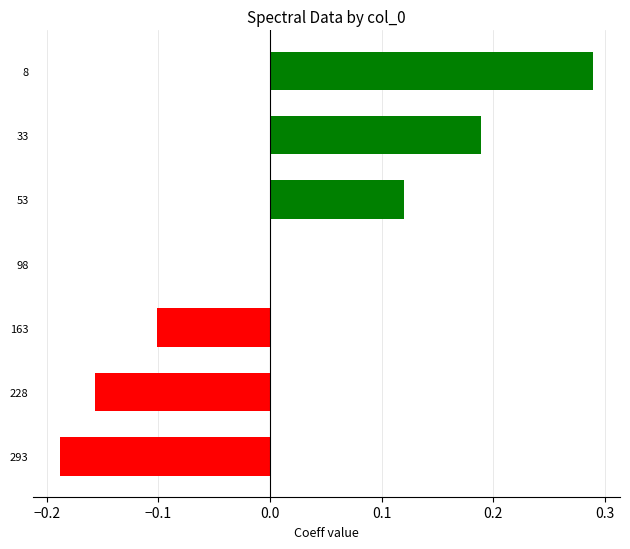

At which category does the chart reach its peak across all series?

8